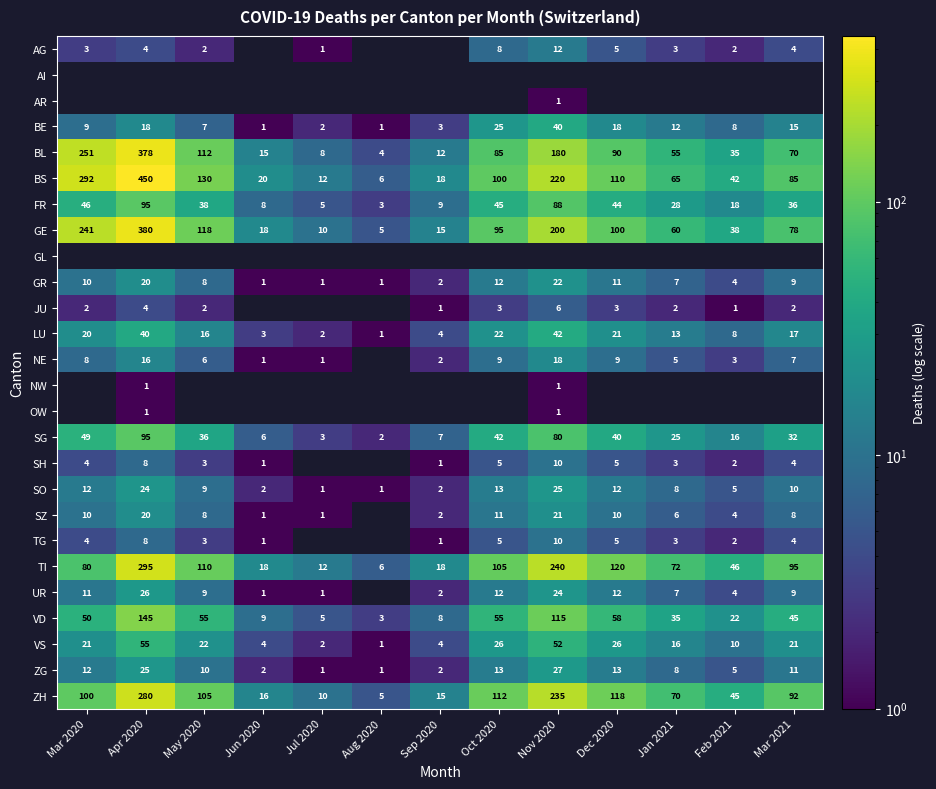

Rank the categories by ZH value from highest to lowest.

Apr 2020, Nov 2020, Dec 2020, Oct 2020, May 2020, Mar 2020, Mar 2021, Jan 2021, Feb 2021, Jun 2020, Sep 2020, Jul 2020, Aug 2020